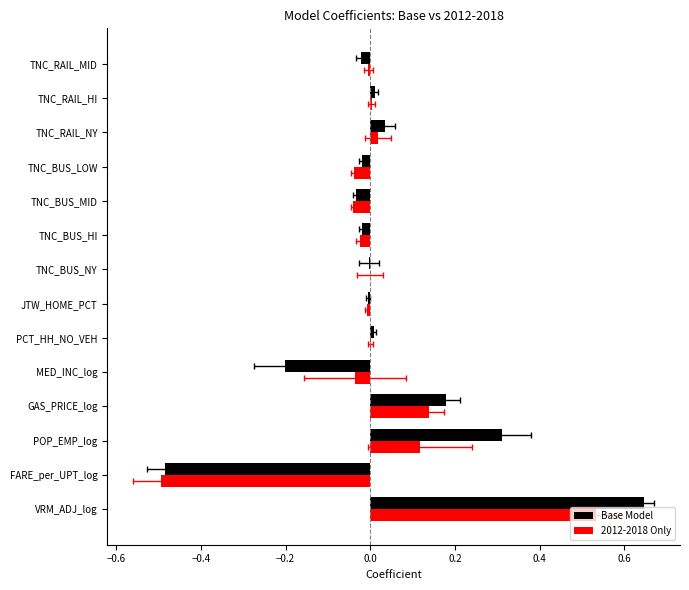

Reading right to left, what are all the values shown in this chart?

Base Model: -0.0	0.0	0.0	-0.0	-0.0	-0.0	-0.0	-0.0	0.0	-0.2	0.2	0.3	-0.5	0.6
2012-2018 Only: -0.0	0.0	0.0	-0.0	-0.0	-0.0	-0.0	-0.0	0.0	-0.0	0.1	0.1	-0.5	0.5